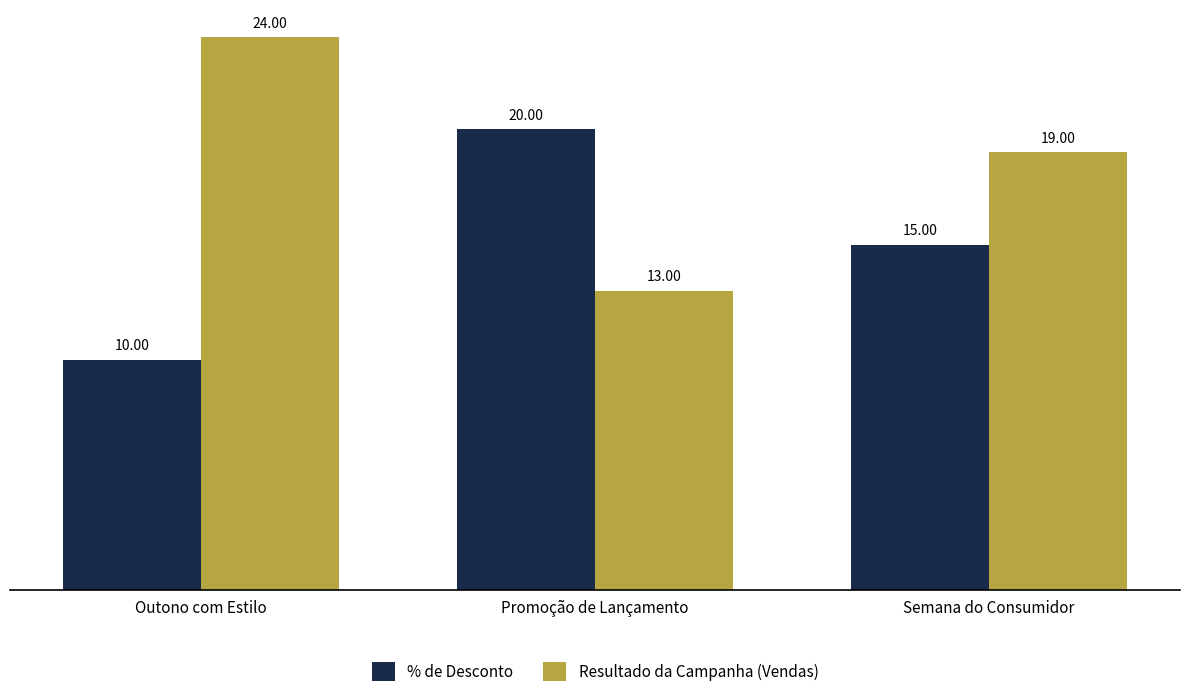

What is the greatest value displayed?

24